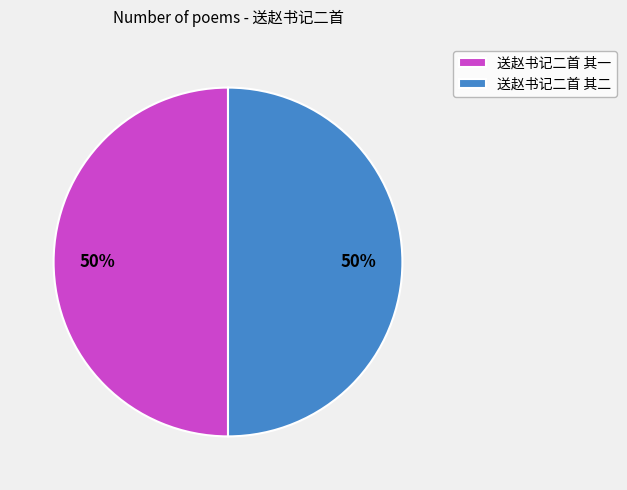

Do 送赵书记二首 其一 and 送赵书记二首 其二 together represent more than half of the pie?

Yes